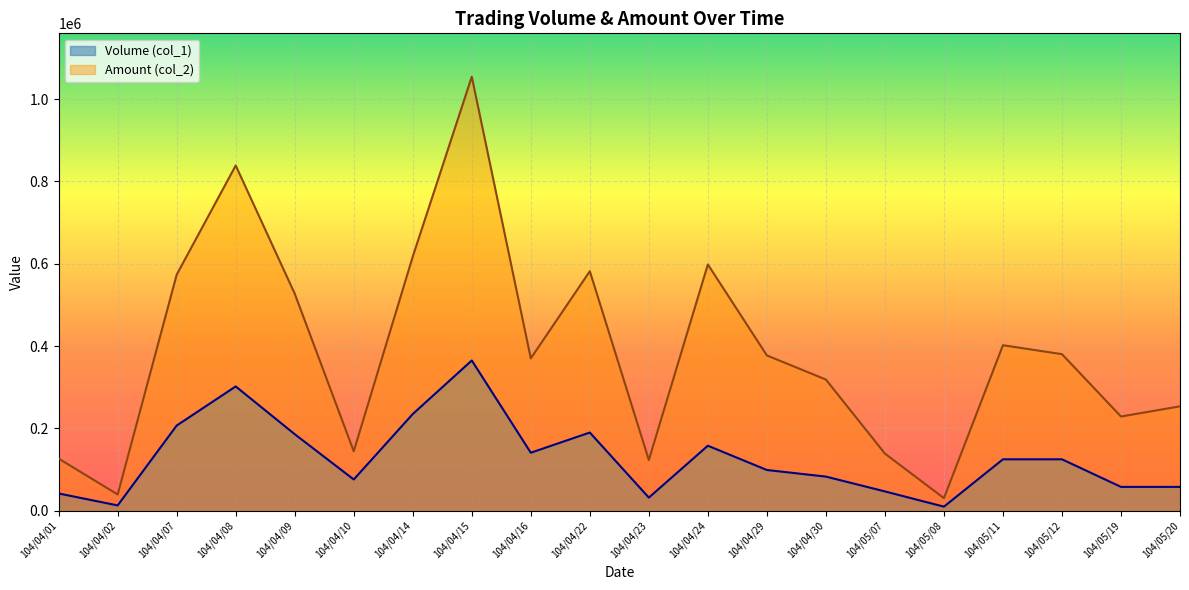

What is the difference between the maximum and minimum values in the Volume (col_1) series?

355000